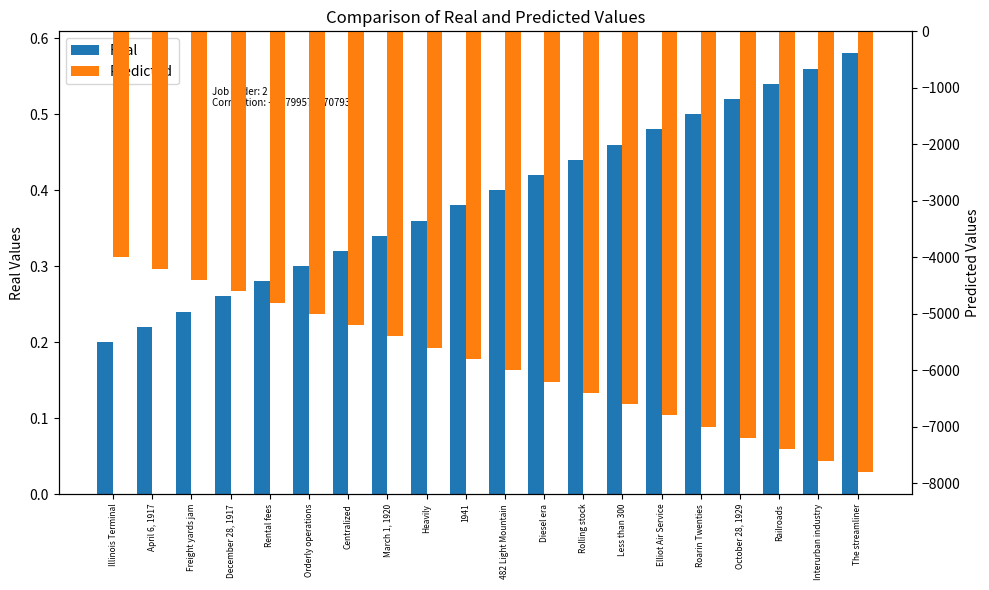

What is the sum of all Real values?

7.8